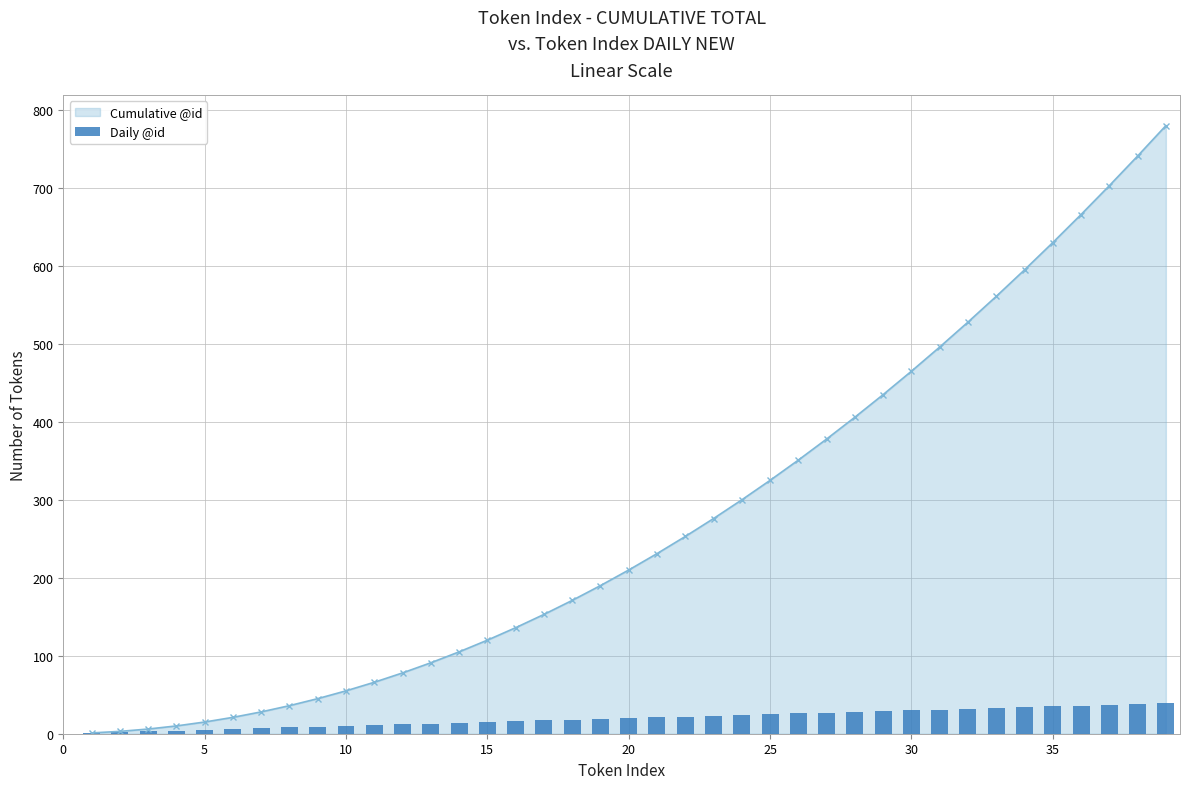

How many data points are above 20?

19